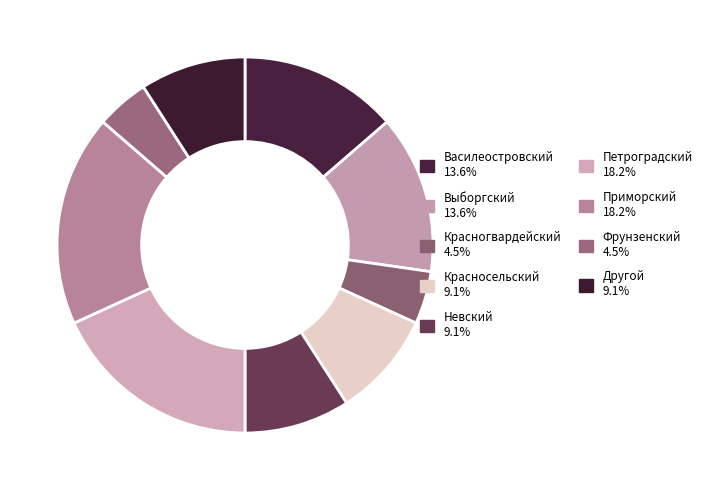

Rank the categories by value from lowest to highest.

Красногвардейский, Фрунзенский, Красносельский, Невский, Другой, Василеостровский, Выборгский, Петроградский, Приморский